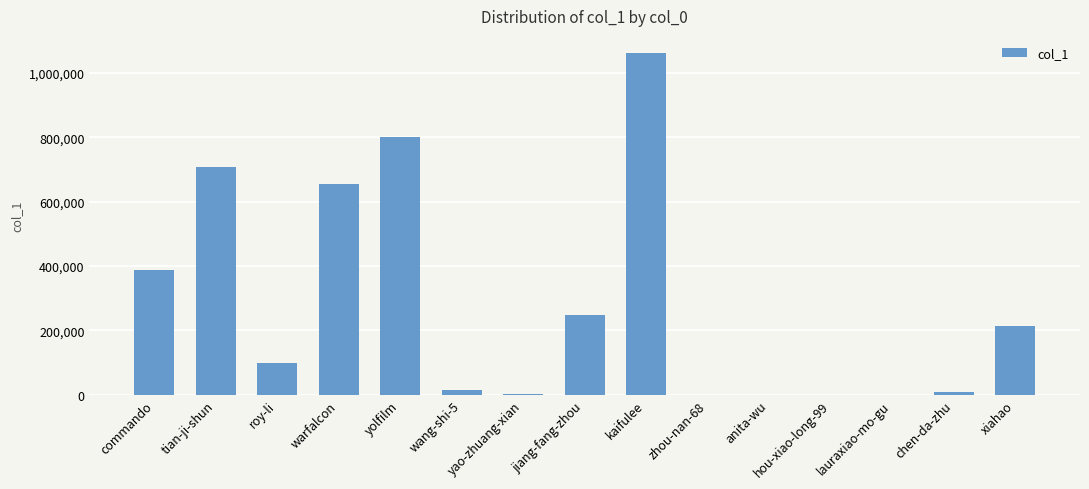

What is the sum of all values?

4202014